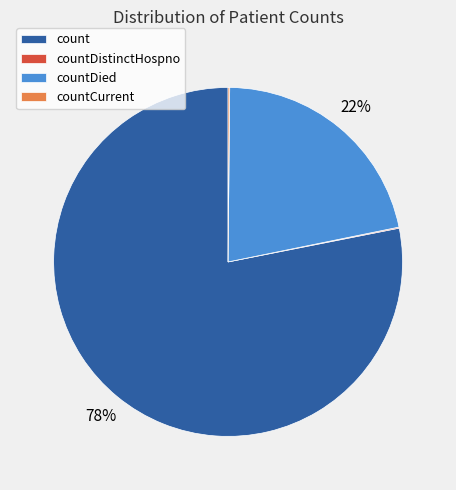

To the nearest percent, what is the difference between the largest and smallest slice percentages?

78%